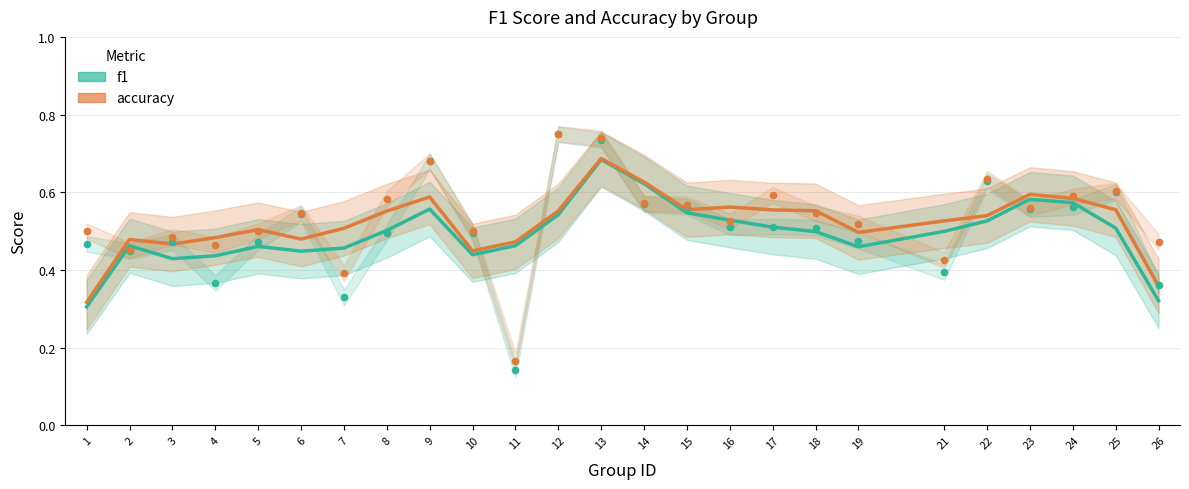

Which series has the widest spread of Y values?

f1